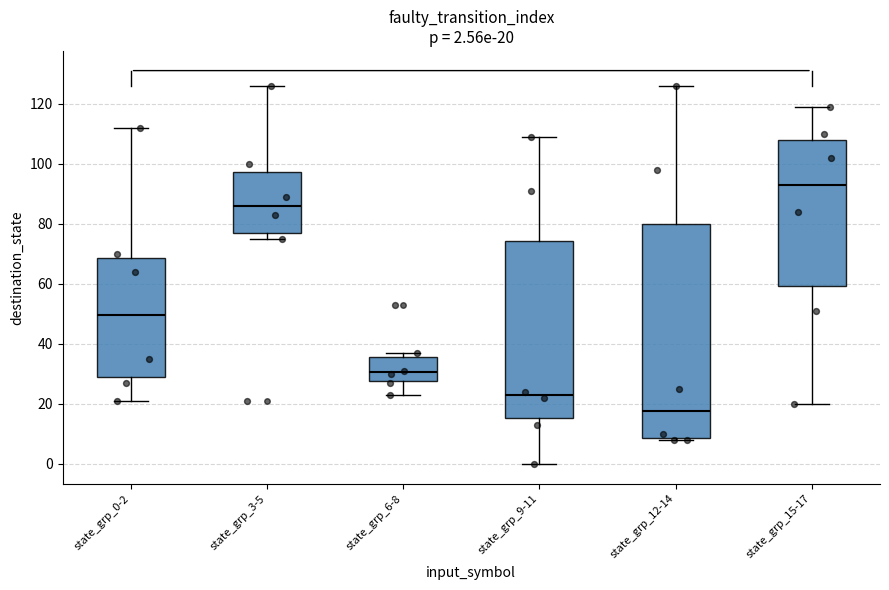

Which box's median line is the highest?

state_grp_15-17